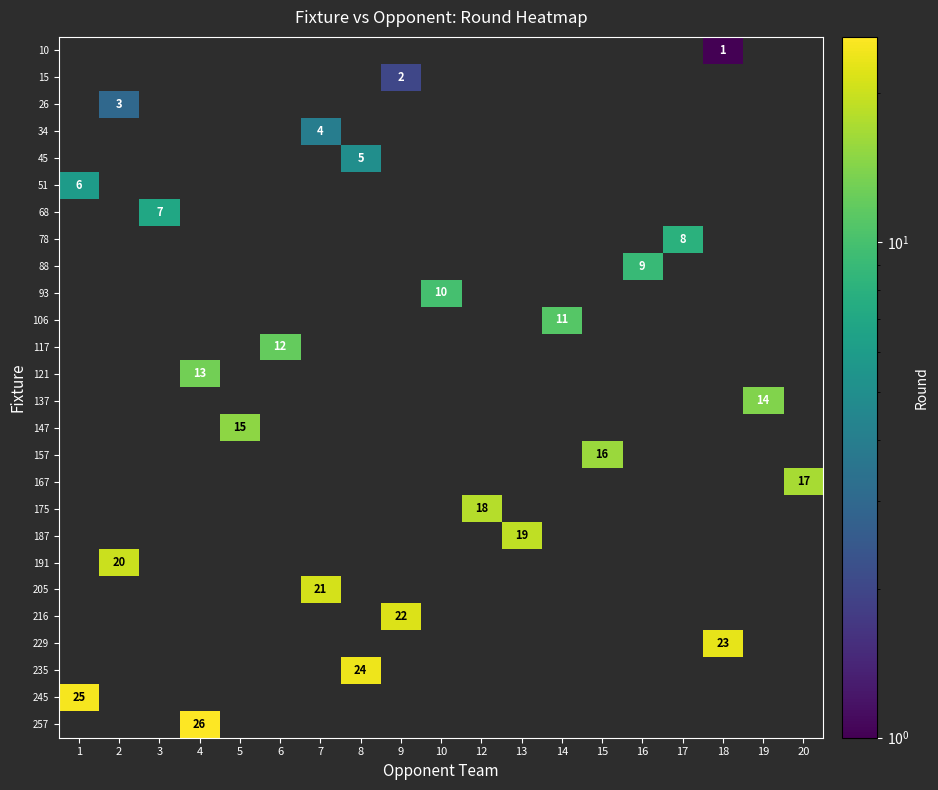

How many series are shown in this chart?

26